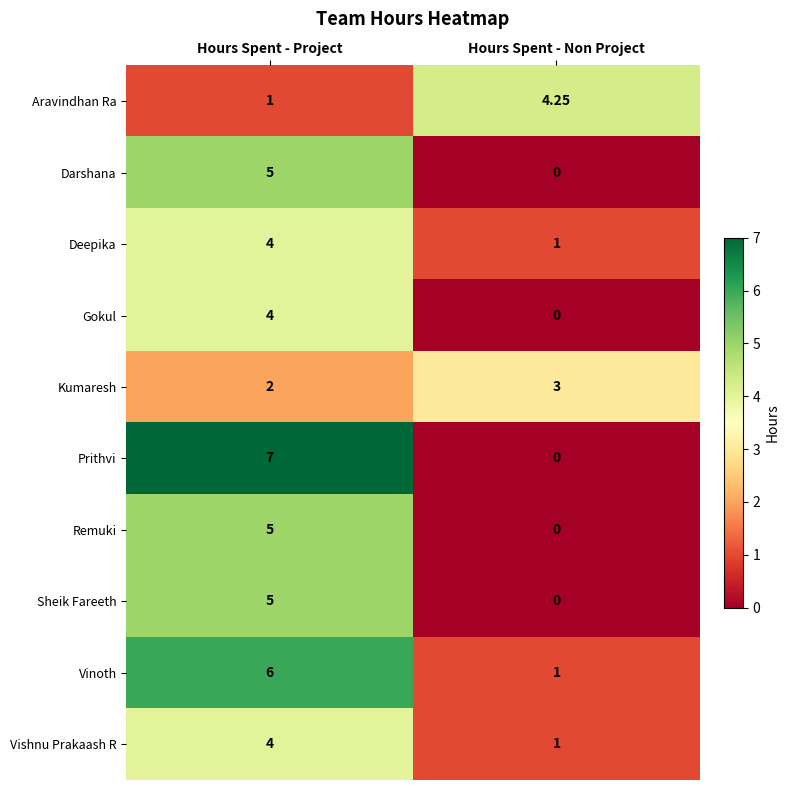

At which label is Vishnu Prakaash R closest to 2?

Hours Spent - Non Project